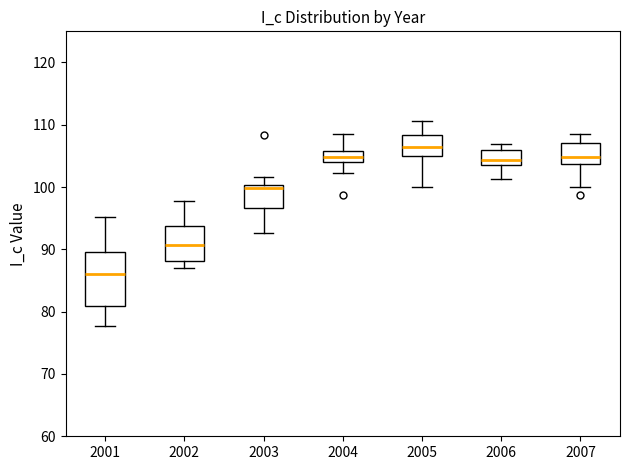

Reading left to right, transcribe this box plot: for each box, give where its median line is, the range the box spans, and where its two whiskers end, as read against the y-axis. The values are not printed on the chart, so give them approximately, as read against the axis.

2001: median 86, box 81 to 90, whiskers 78 to 95
2002: median 91, box 88 to 94, whiskers 87 to 98
2003: median 100 (just below the box's upper edge), box 97 to 100, whiskers 93 to 102
2004: median 105, box 104 to 106, whiskers 102 to 108
2005: median 106, box 105 to 108, whiskers 100 to 111
2006: median 104 (just above the box's lower edge), box 104 to 106, whiskers 101 to 107
2007: median 105, box 104 to 107, whiskers 100 to 108